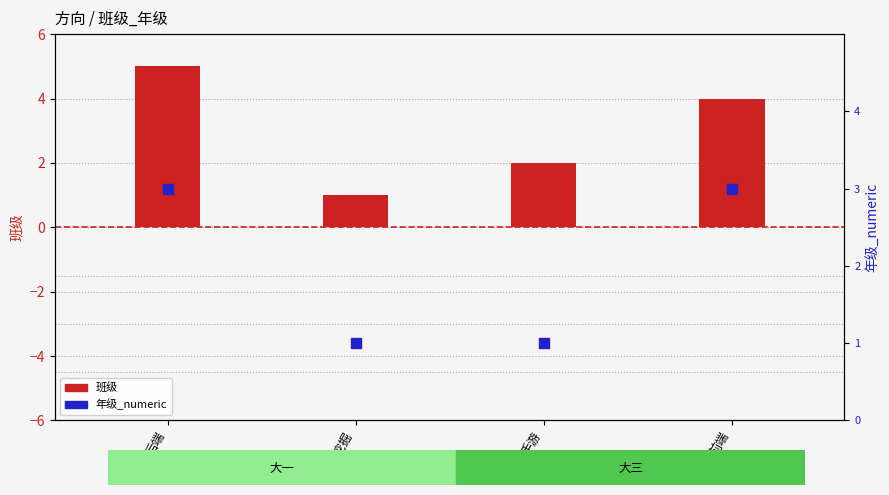

Which series has the widest spread of Y values?

班级